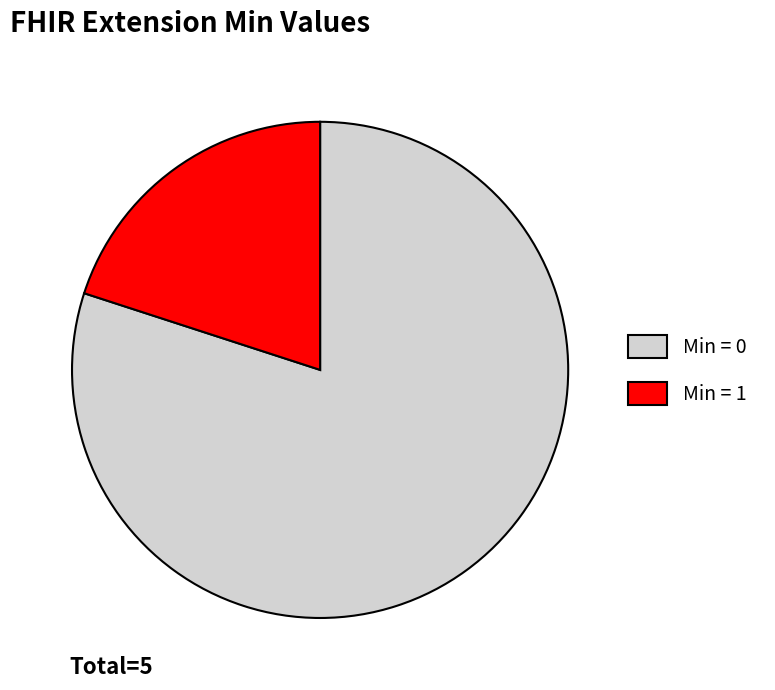

Is it true that Min = 0 is 87% of the pie?

False